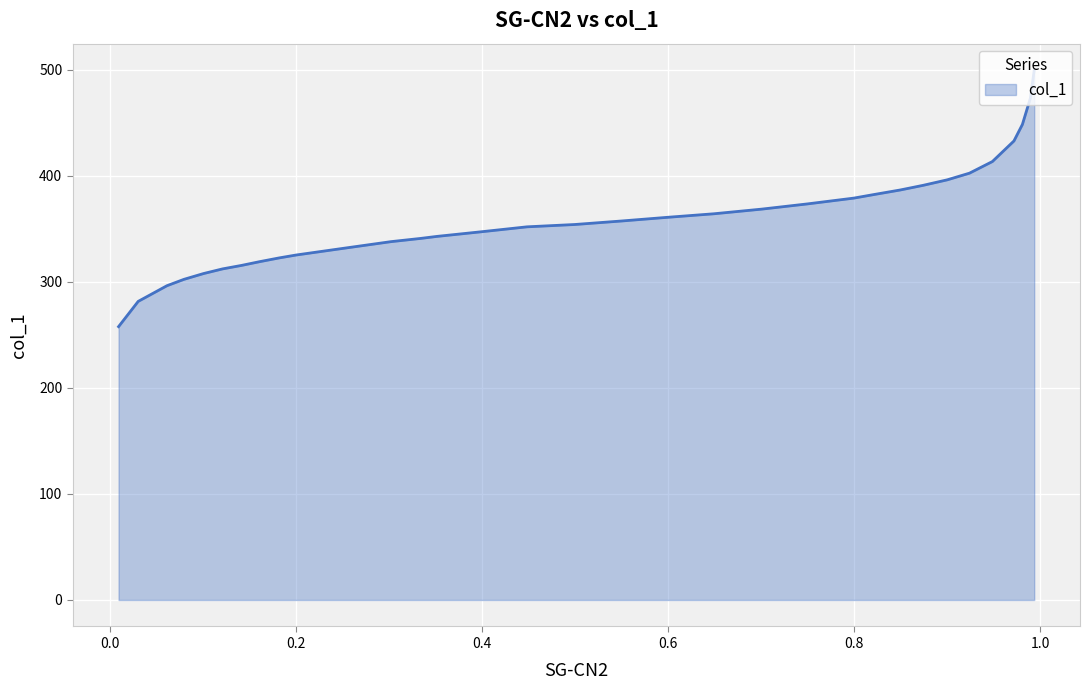

Between 0.9719 and 0.1005, which is larger?

0.9719